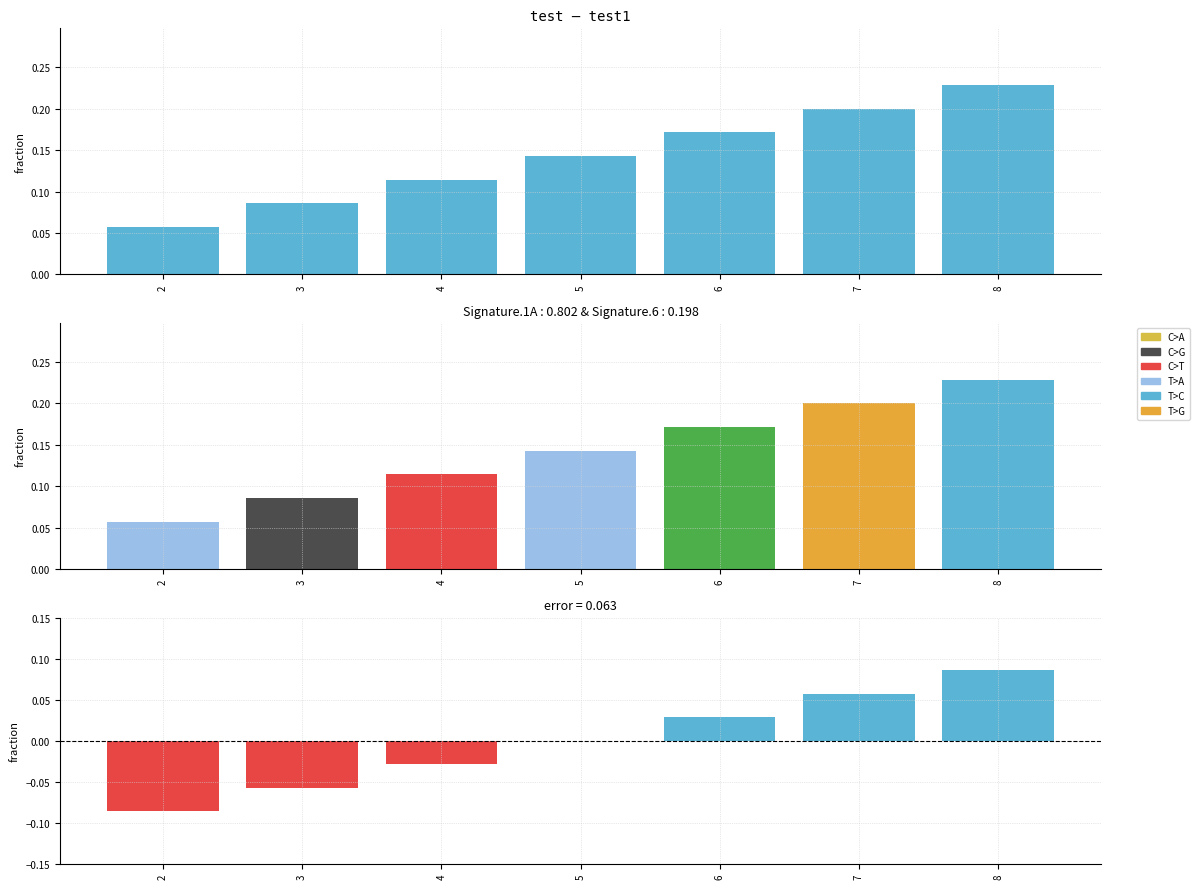

How many values are below zero?

3